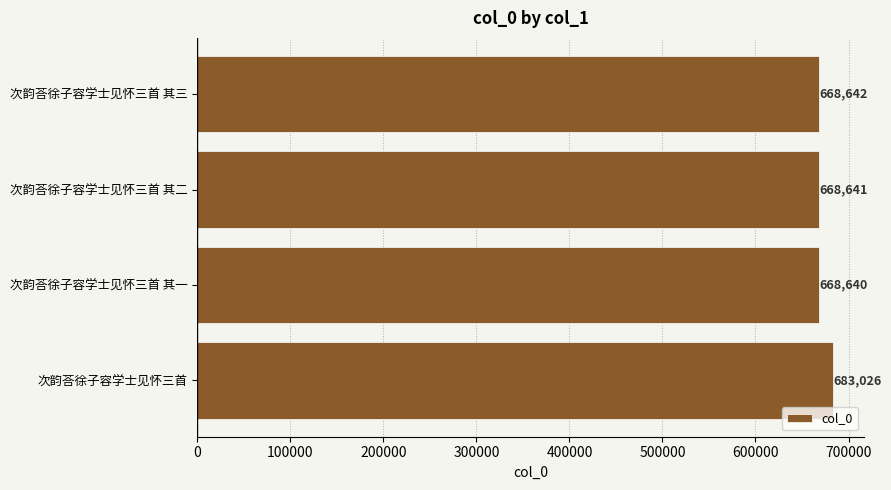

What is the difference between the maximum and minimum values?

14386